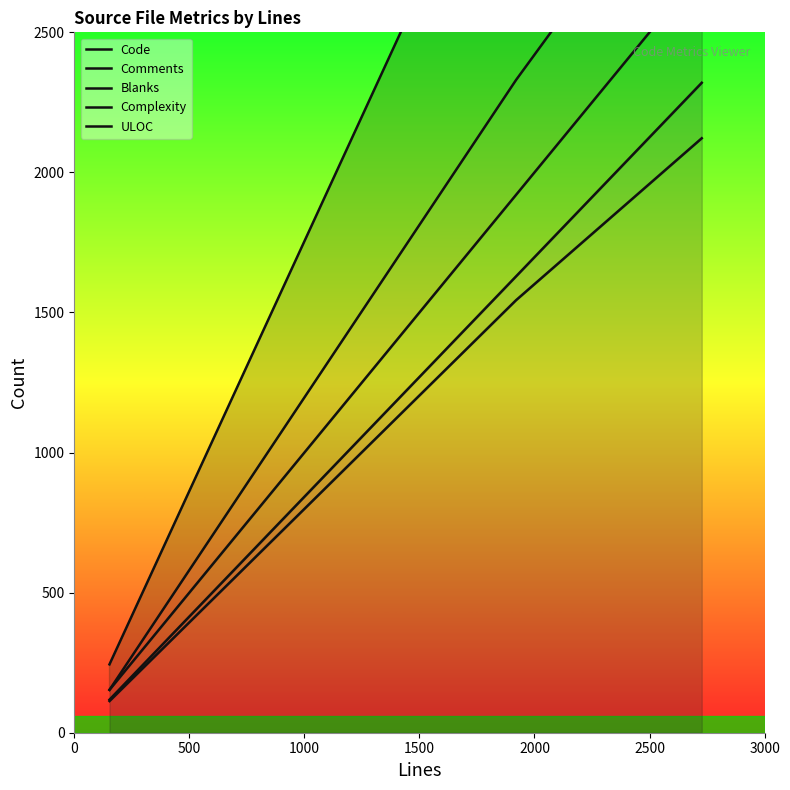

What is the value of the Code point at the 1st from the left?

113